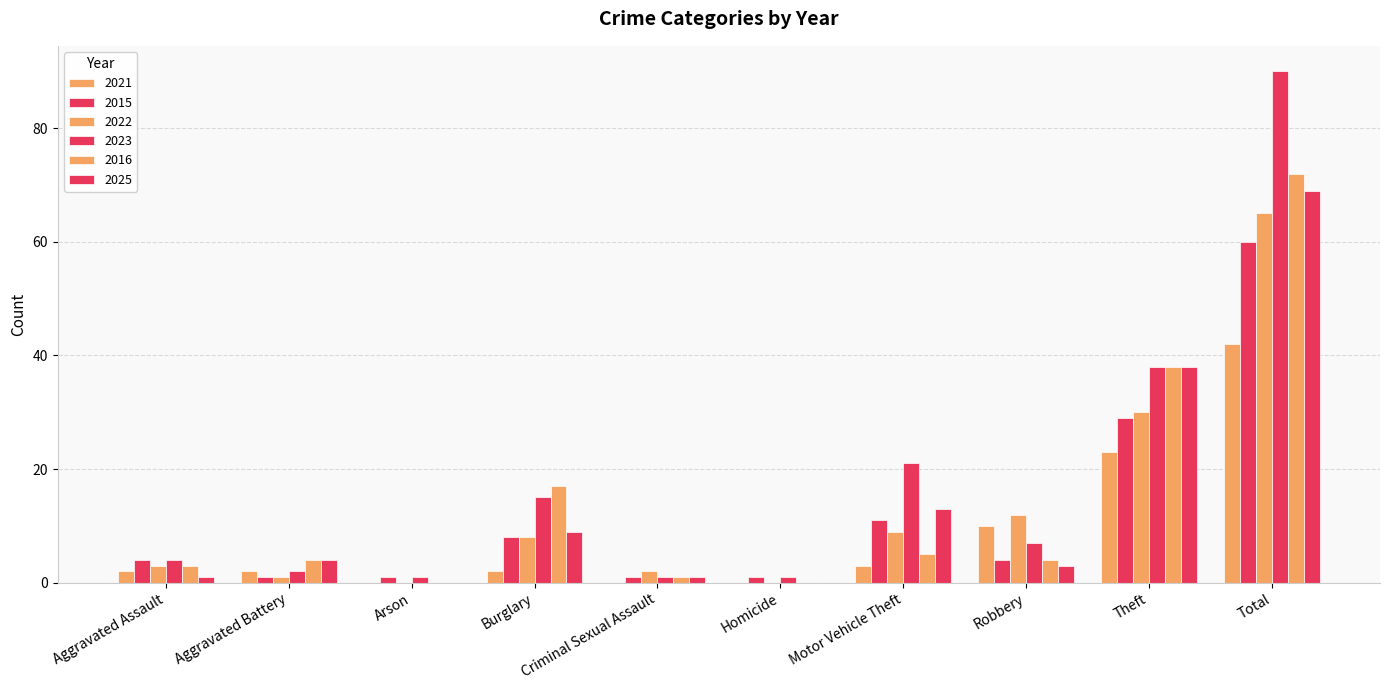

How many groups of bars are there?

10